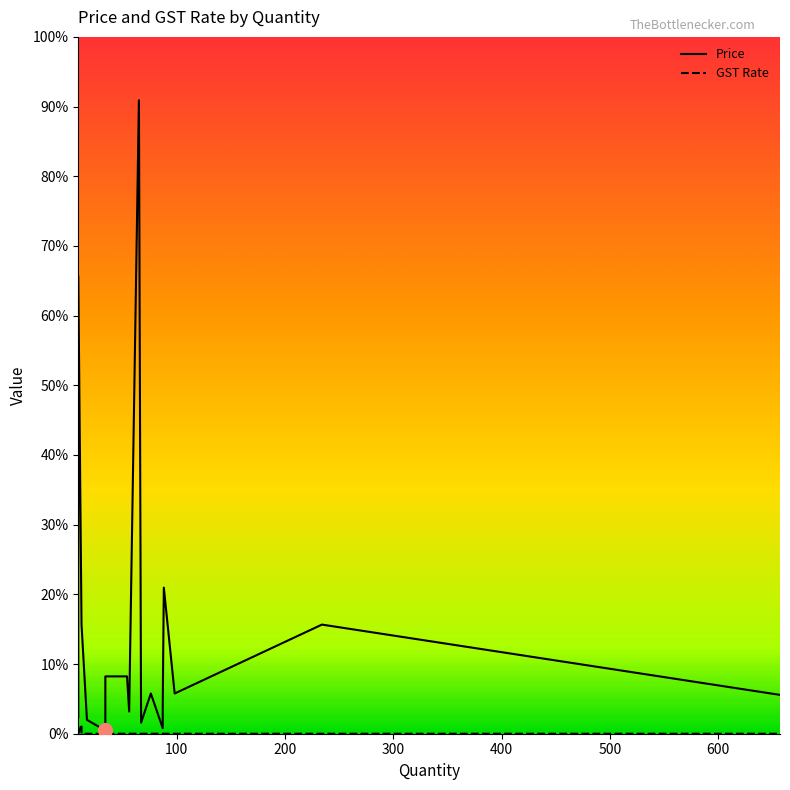

Reading right to left, list all the values displayed in this chart.

Price: 685.0	685.0	62.0	62.0	495.0	495.0	18.0	18.0	31.0	31.0	43.5	43.5	42.0	42.0	24.0	24.0	15.0	15.0	3.5	3.5	158.0	158.0	12.0	12.0	6.0	6.0	118.0	118.0	118.0	118.0
GST Rate: 0.0	0.0	0.0	0.0	0.0	0.0	0.0	0.0	0.0	0.0	0.0	0.0	0.0	0.0	0.0	0.0	0.0	0.0	0.0	0.0	0.0	0.0	0.0	0.0	0.0	0.0	0.0	0.0	0.0	10.0